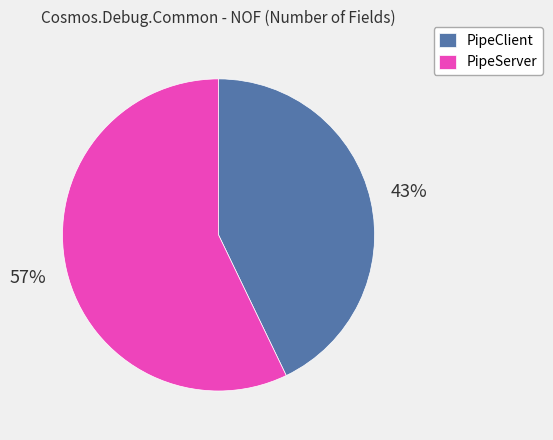

Does PipeClient account for over 50% of the chart?

No